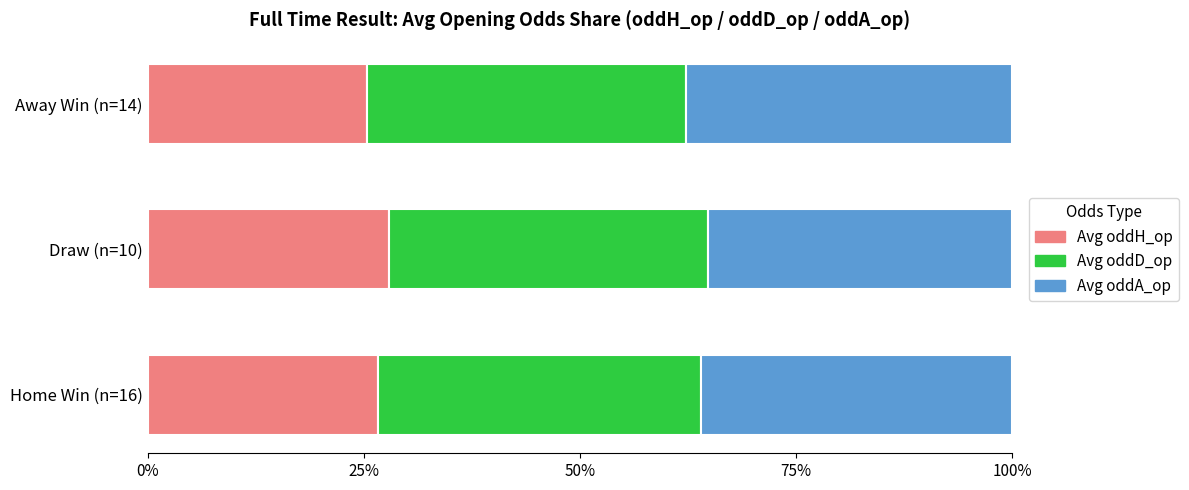

Is it true that Avg oddH_op equals 27.9 at Draw (n=10)?

True